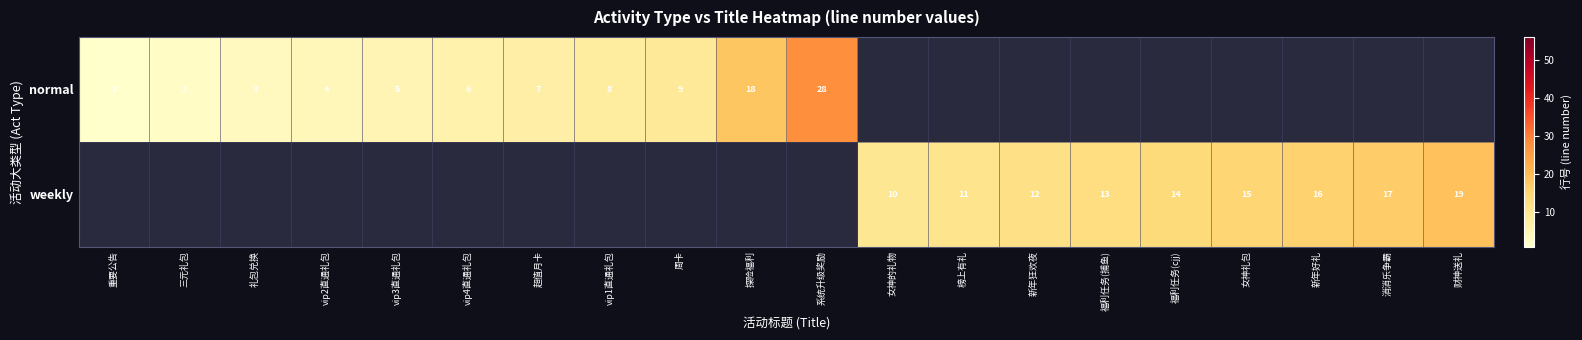

At which category does the chart reach its minimum across all series?

重要公告